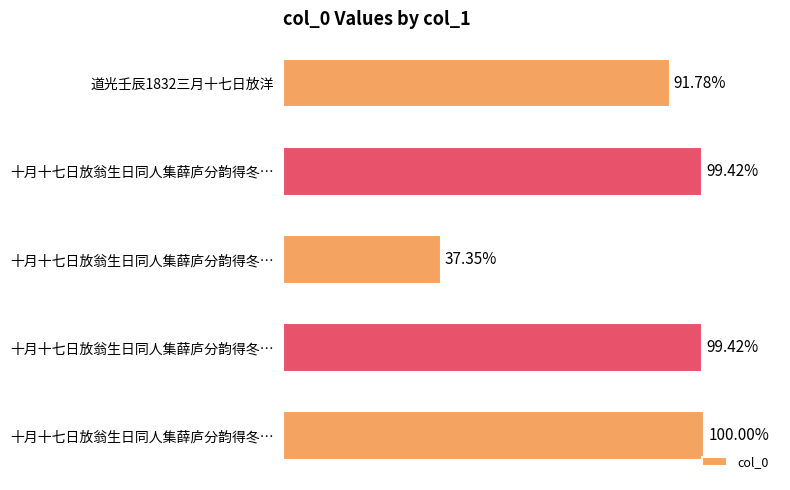

Does the chart contain any negative values?

No